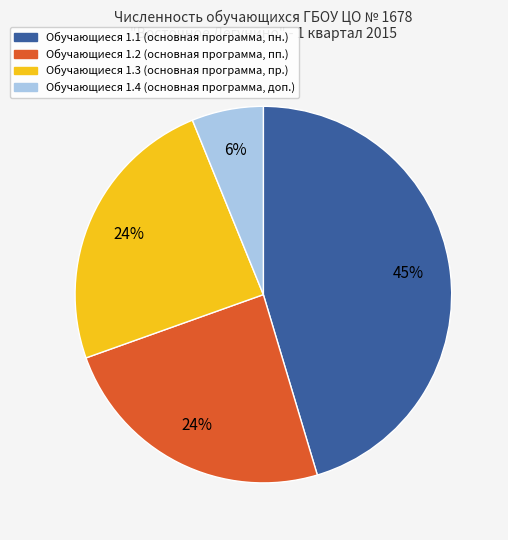

How many slices are in this pie chart?

4